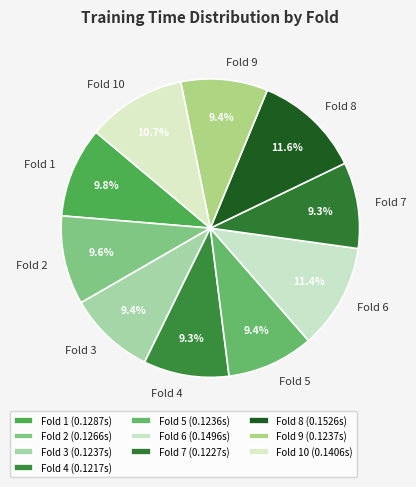

How many slices are in this pie chart?

10